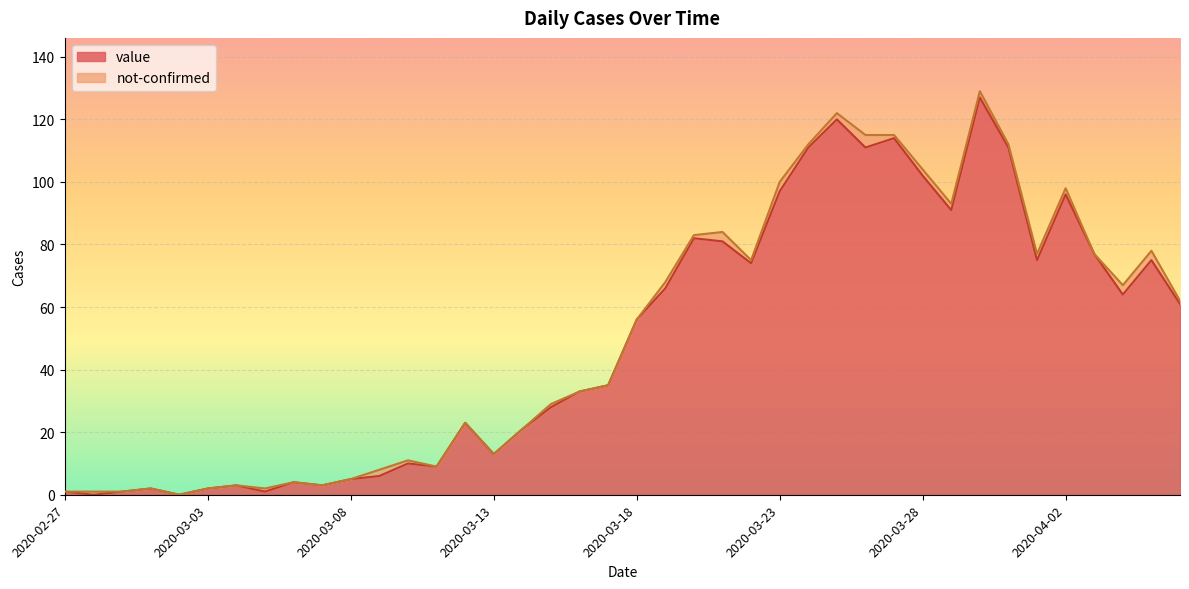

Does the chart display data point markers on the line(s)?

No